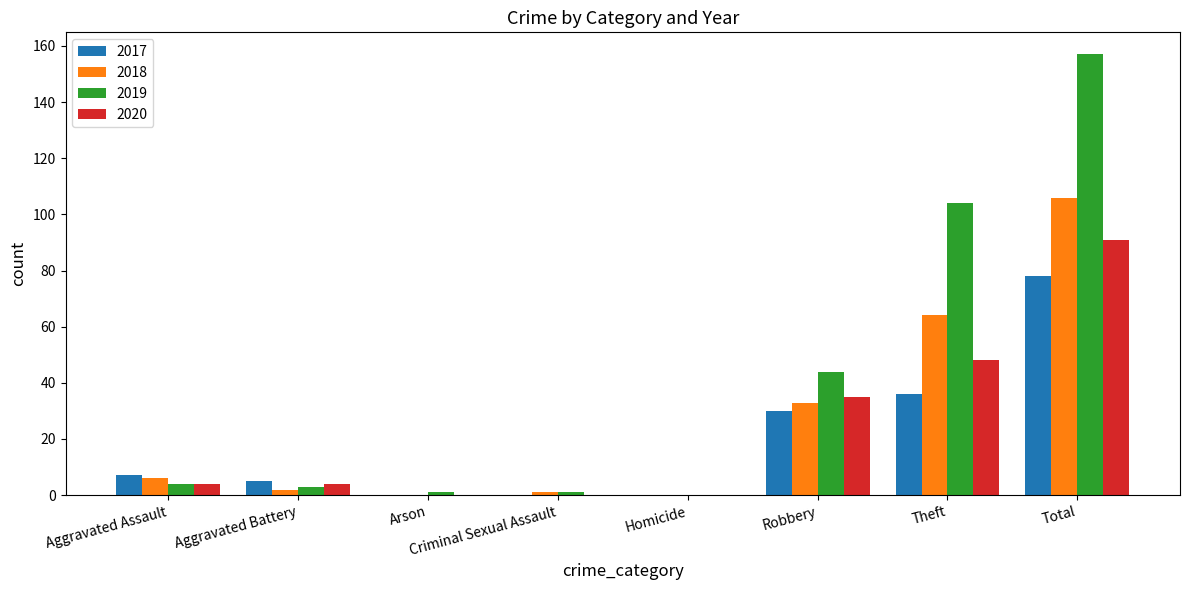

At which label does 2020 reach its peak?

Total